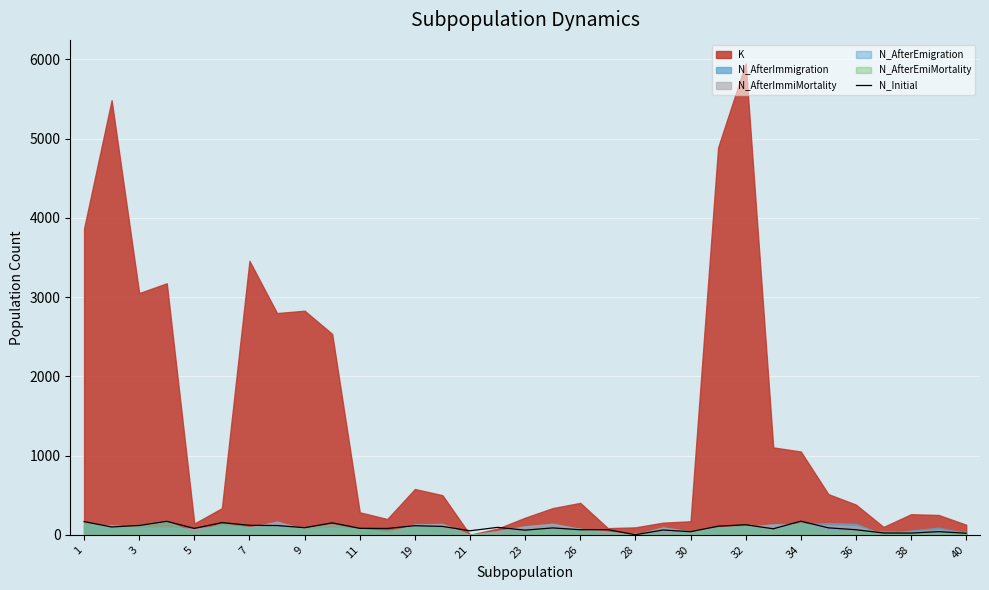

How many points are lower than both their immediate neighbors (excluding endpoints)?

11